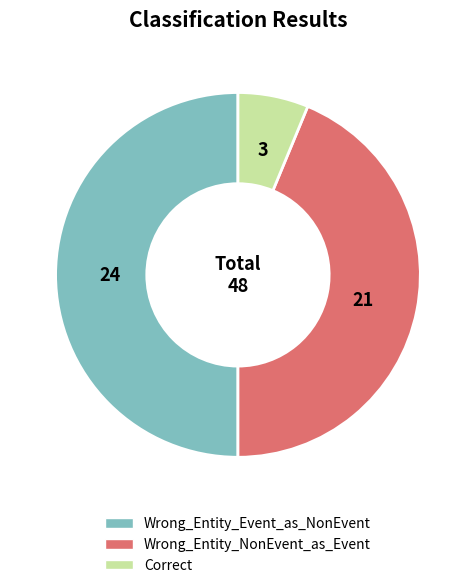

How many slices are in this pie chart?

3